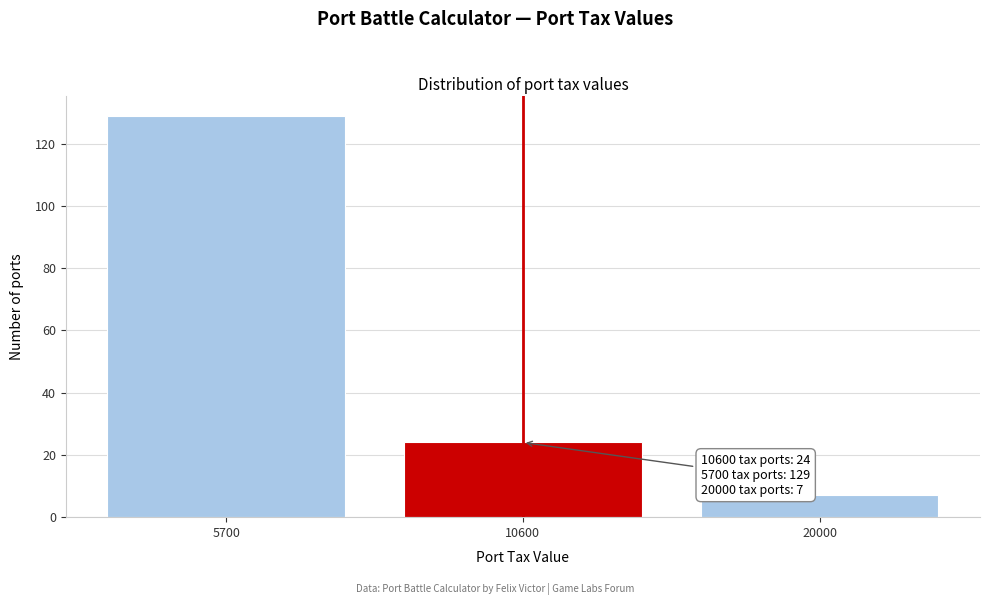

Reading left to right, what are all the values shown in this chart?

129	24	7